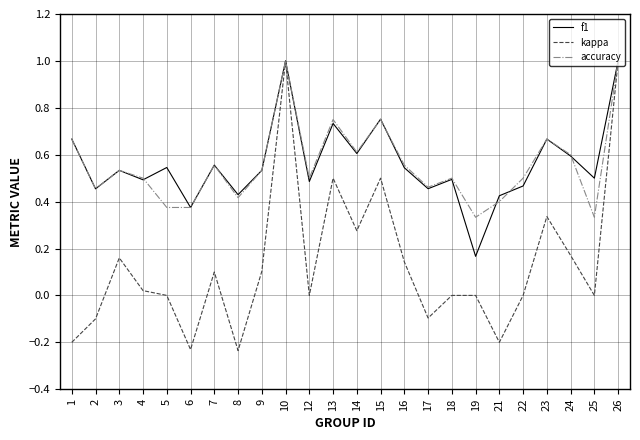

What is the highest value of the kappa series?

1.0